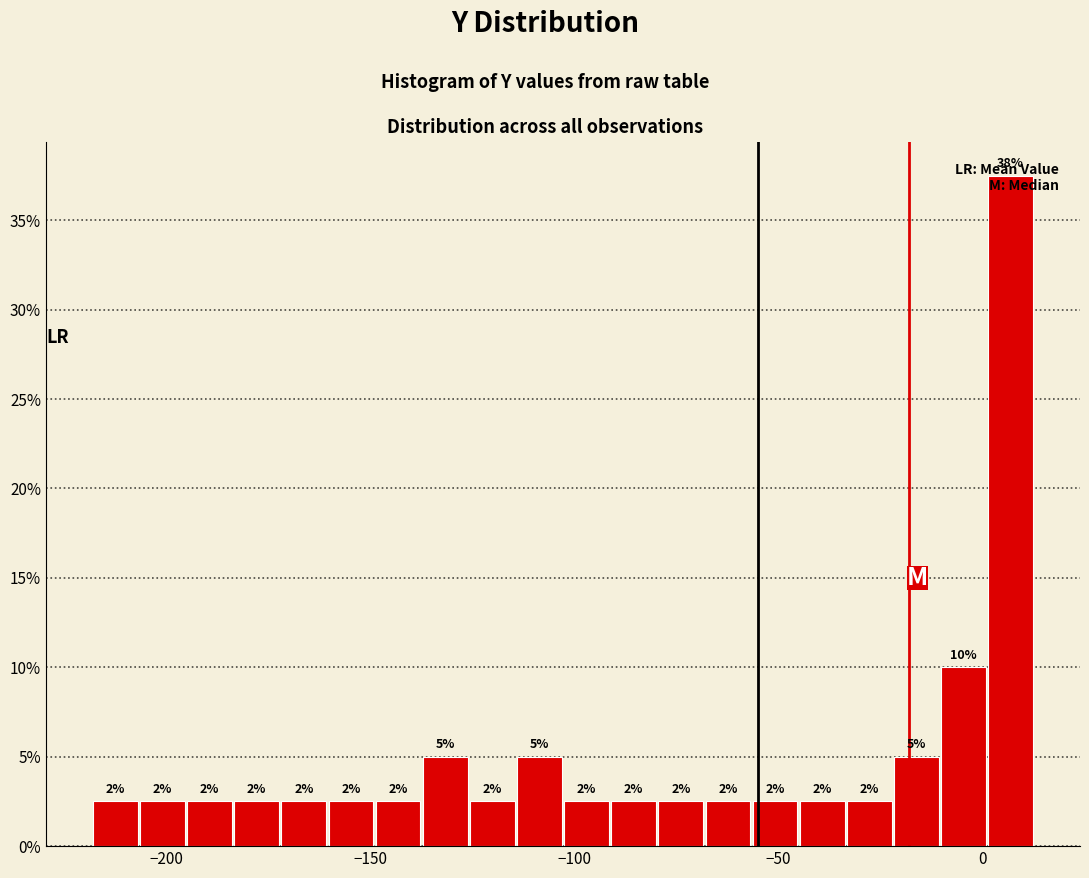

Read against the x-axis, roughly where is the centre of the tallest bar?

5